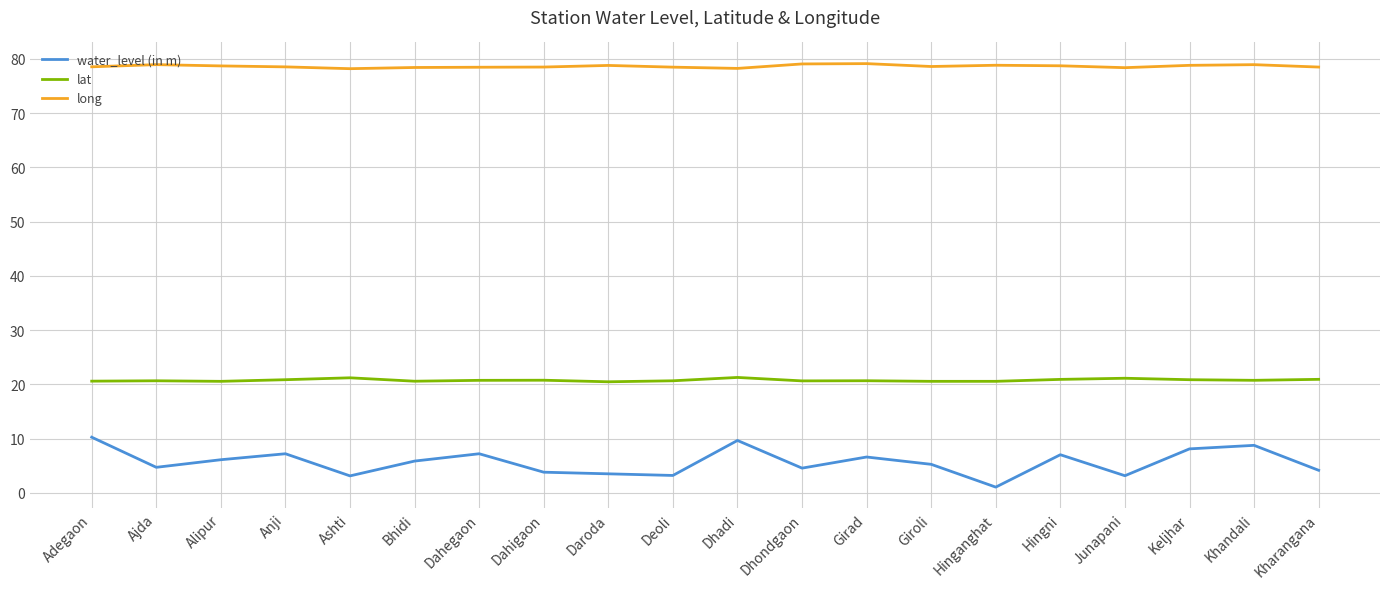

Is this an area chart (filled region under the line)?

No